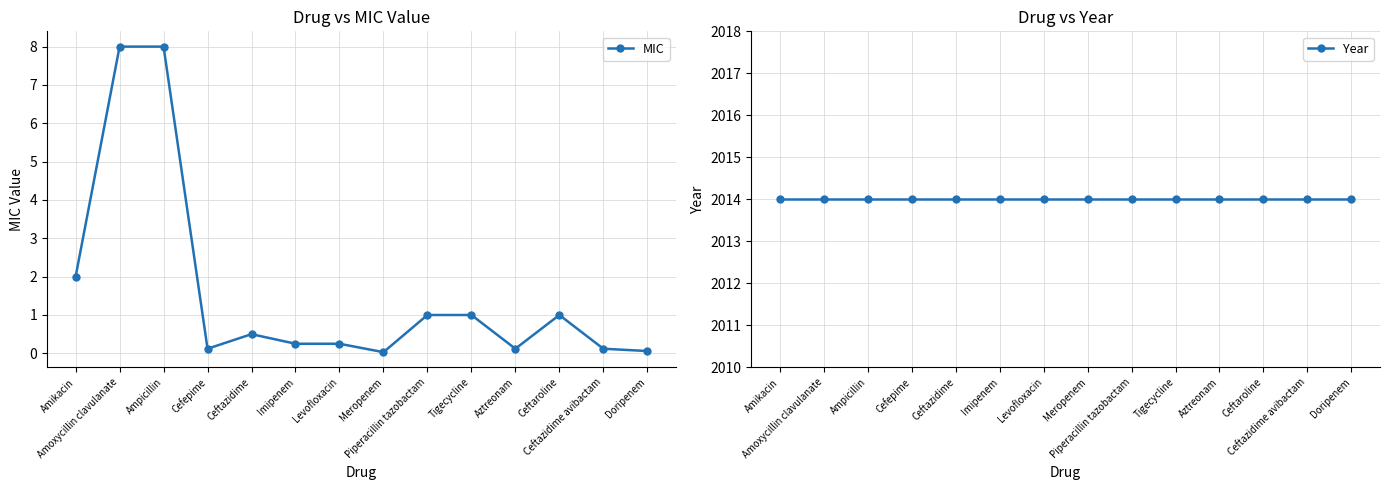

What is the label of the 10th point from the left?

Tigecycline